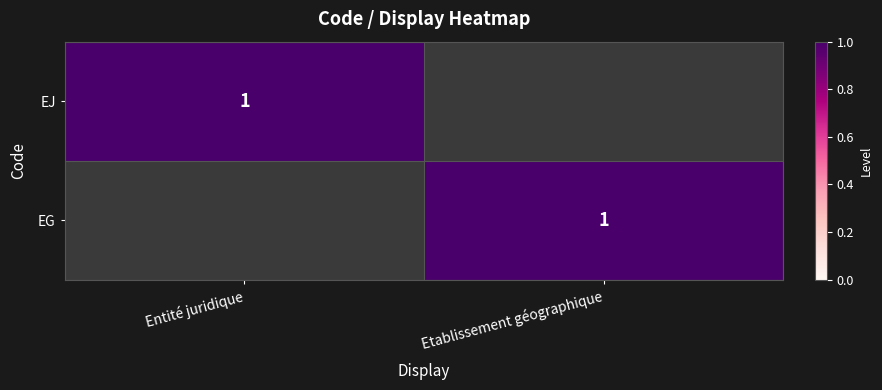

The EG series shows 1 at Etablissement géographique. True or false?

True